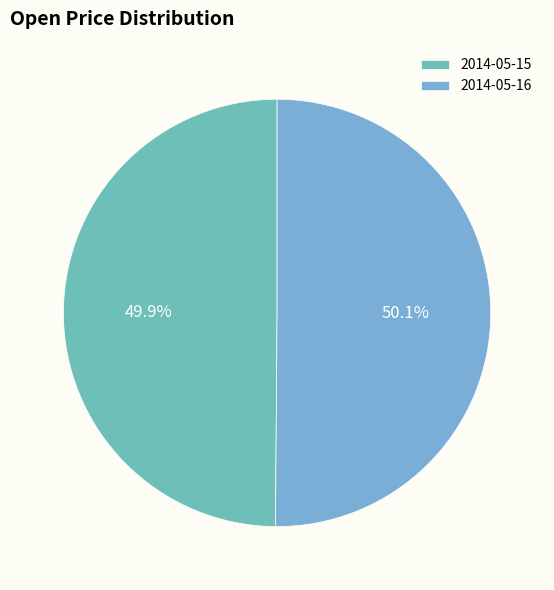

Which category accounts for the majority?

2014-05-16